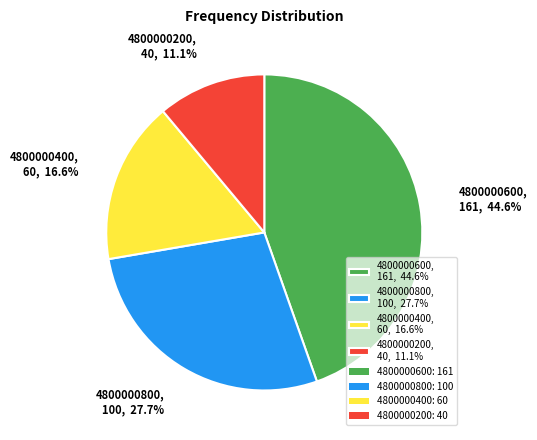

Do 4800000400 and 4800000800 together represent more than half of the pie?

No